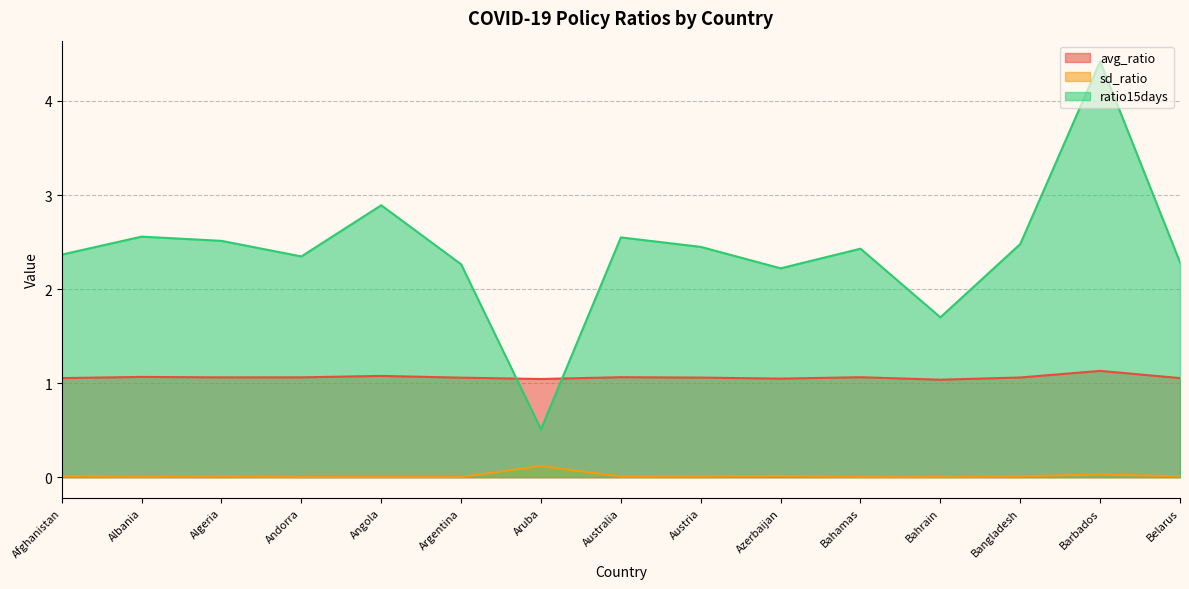

How many categories are shown in the chart?

15